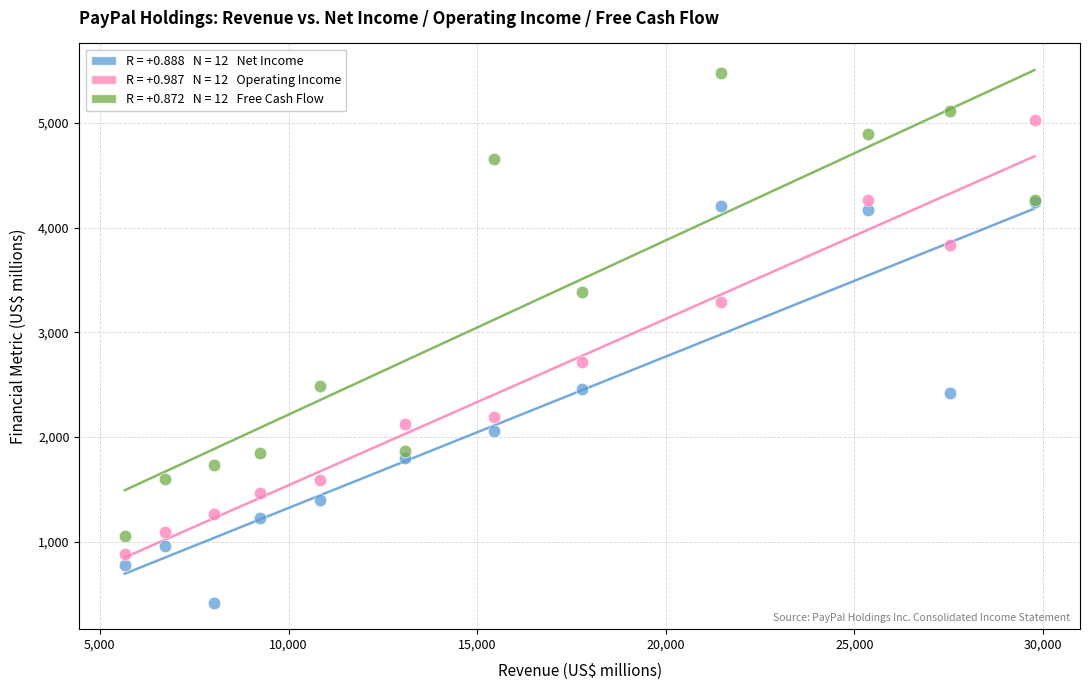

Across all series, what Y value is closest to 2946?

2719